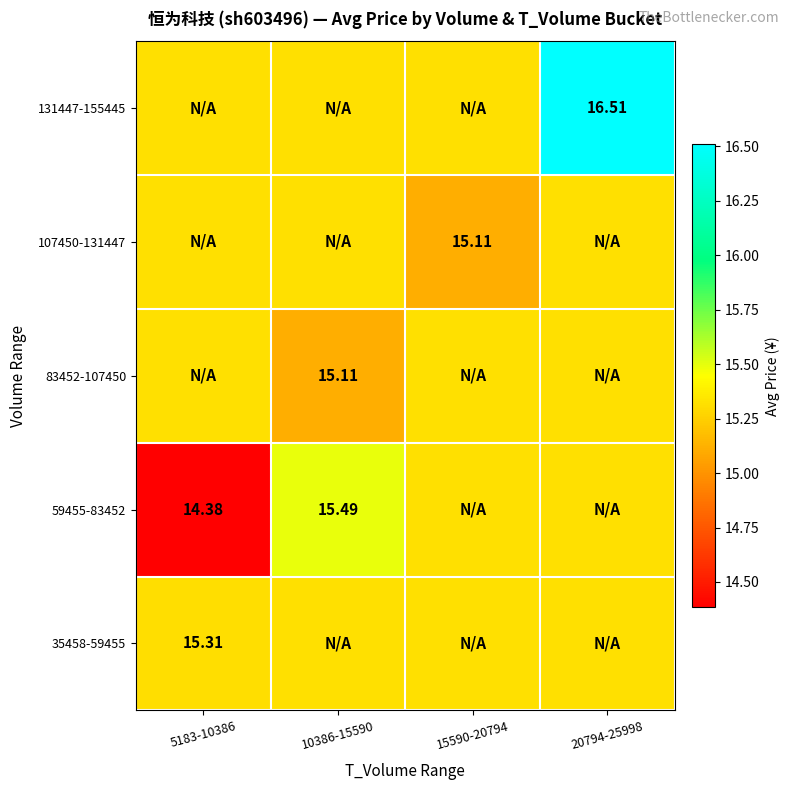

List the labels in order of 35458-59455 value, smallest first.

5183-10386, 10386-15590, 15590-20794, 20794-25998